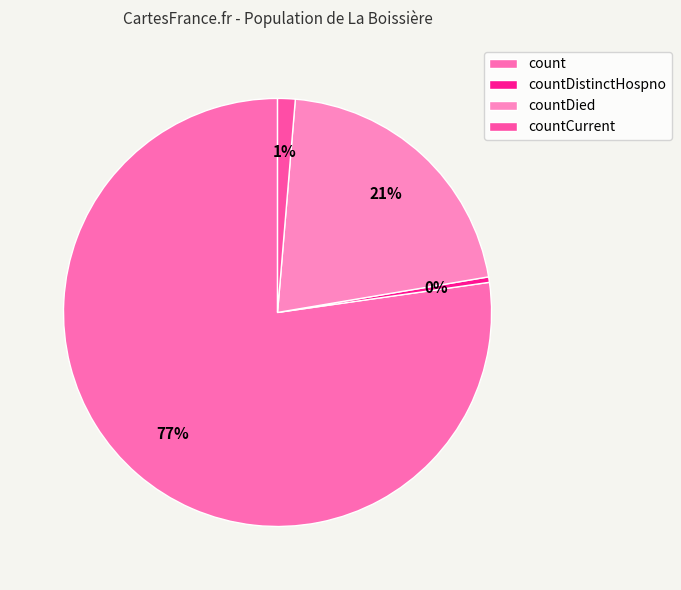

Is there a majority slice in this chart?

Yes